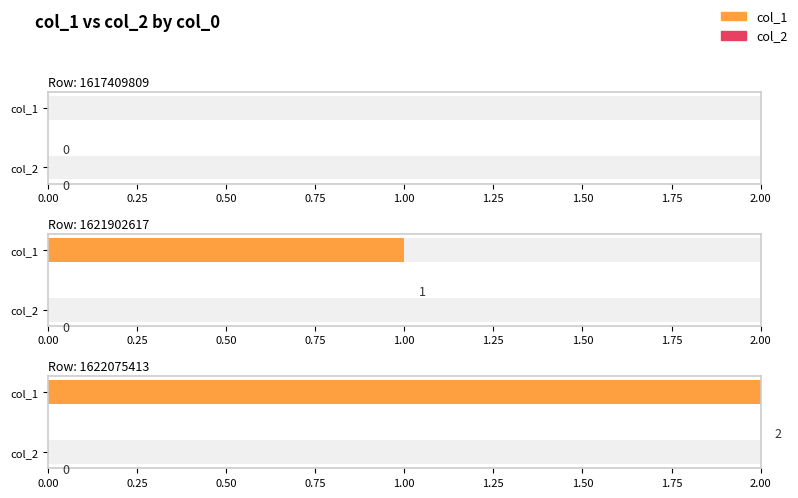

Reading left to right, list all the values displayed in this chart.

col_1: 0	1	2
col_2: 0	0	0